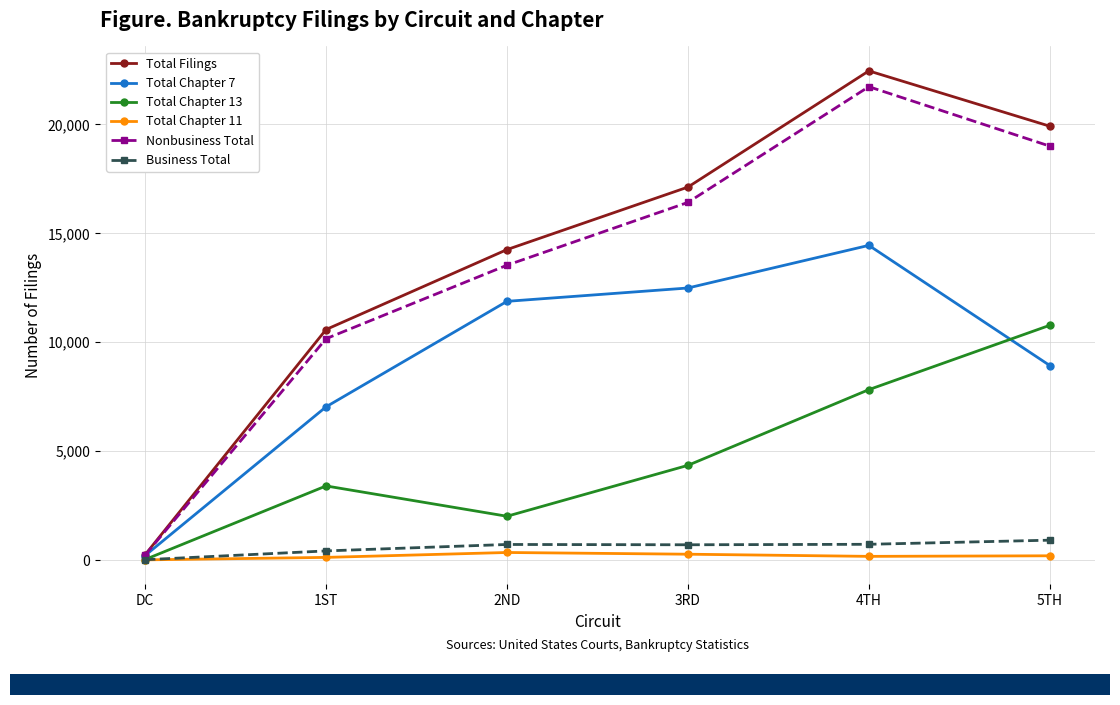

At which label is Total Filings closest to 11351?

1ST